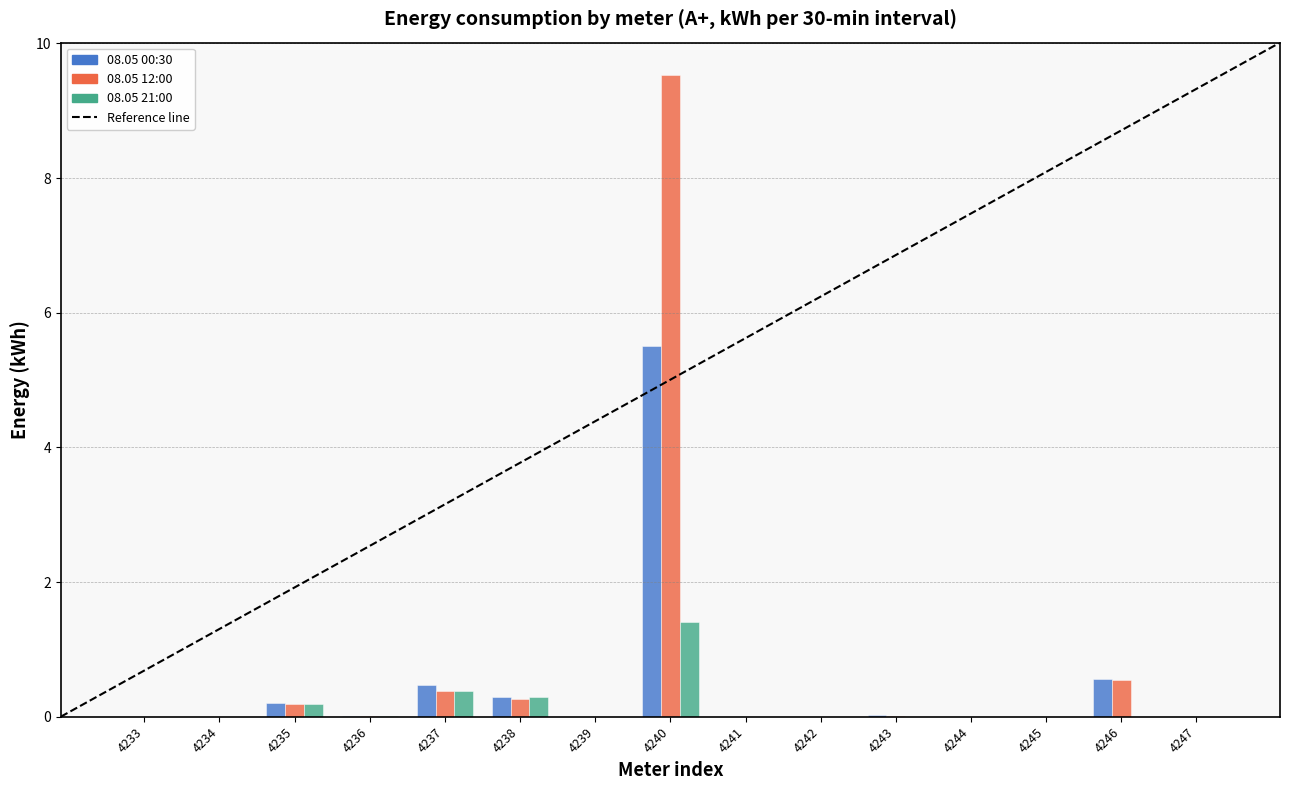

The value of 08.05 12:00 at 4242 is 0.0. True or false?

True